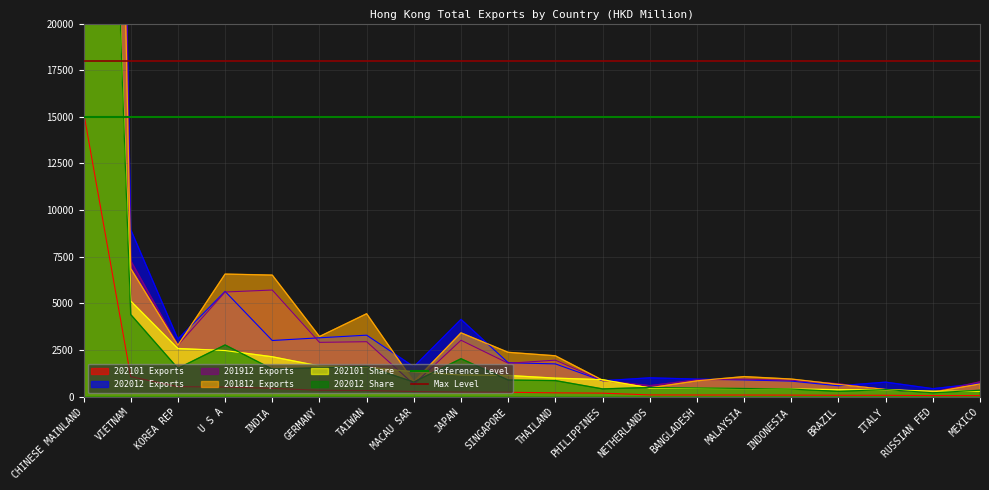

Which category has the highest value in the Reference Level series?

CHINESE MAINLAND